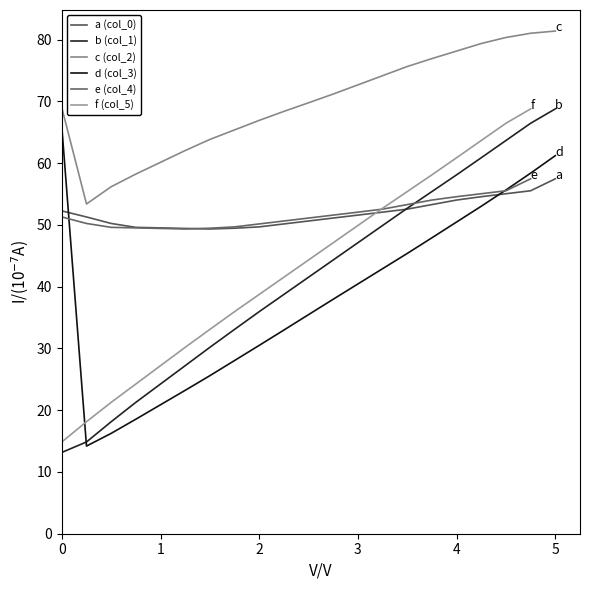

The value of col_4 at col_0 is 77.4. True or false?

False